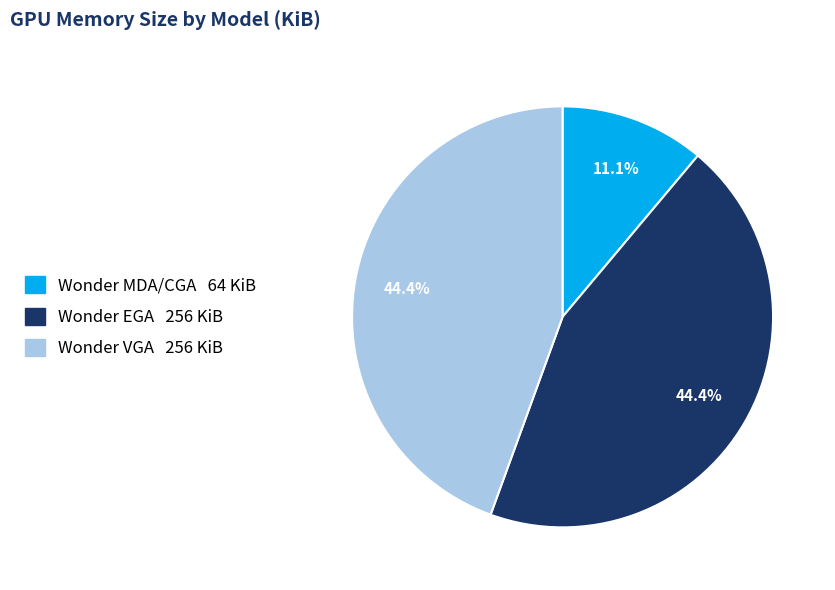

What percentage is the Wonder MDA/CGA slice, to the nearest percent?

11%